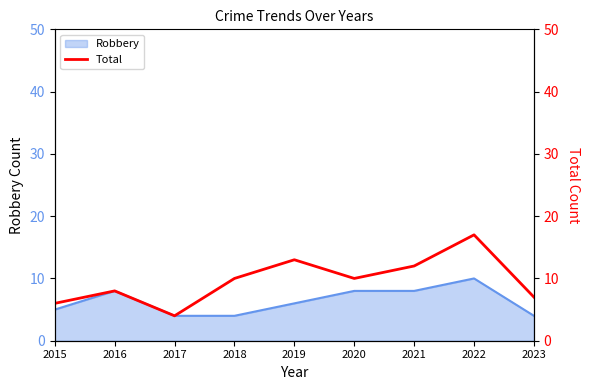

At which label does the data first exceed 10?

2019